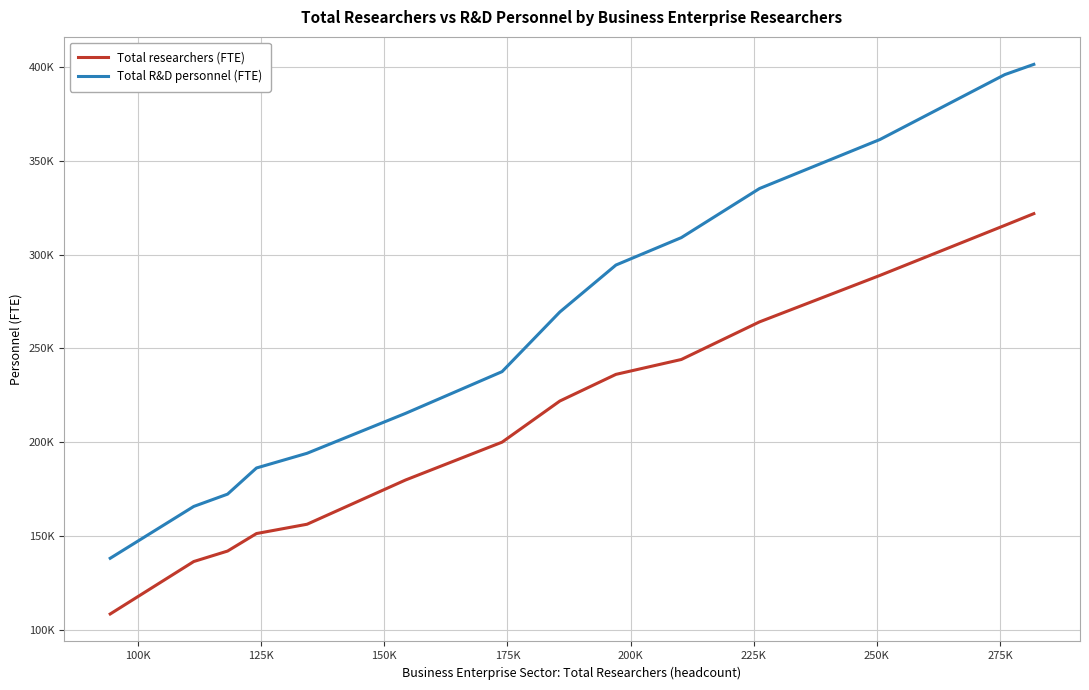

What is the difference between the maximum and minimum values in the Total researchers (FTE) series?

213471.8